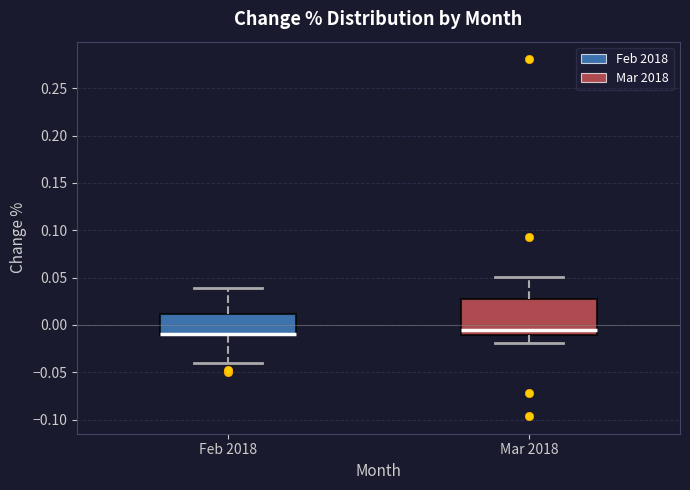

Reading left to right, transcribe this box plot: for each box, give where its median line is, the range the box spans, and where its two whiskers end, as read against the y-axis. The values are not printed on the chart, so give them approximately, as read against the axis.

Feb 2018: median -0.010 (drawn on the box's lower edge), box -0.010 to 0.010, whiskers -0.040 to 0.040
Mar 2018: median -0.005, box -0.010 to 0.030, whiskers -0.020 to 0.050